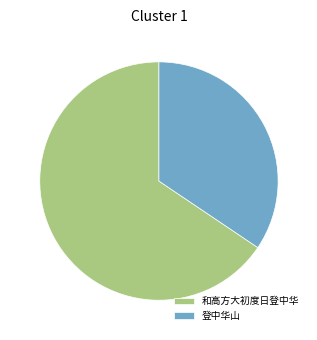

Is 和高方大初度日登中华 the majority of the pie?

Yes